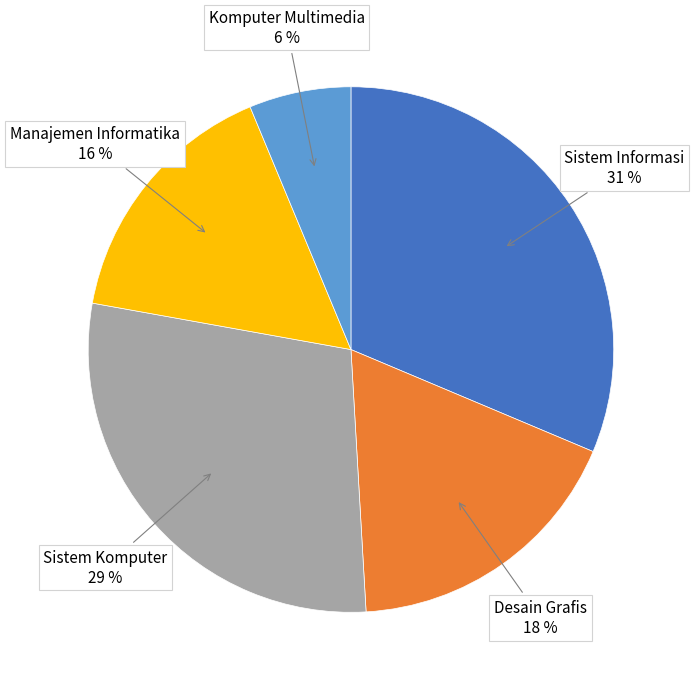

How many segments does this pie chart have?

5